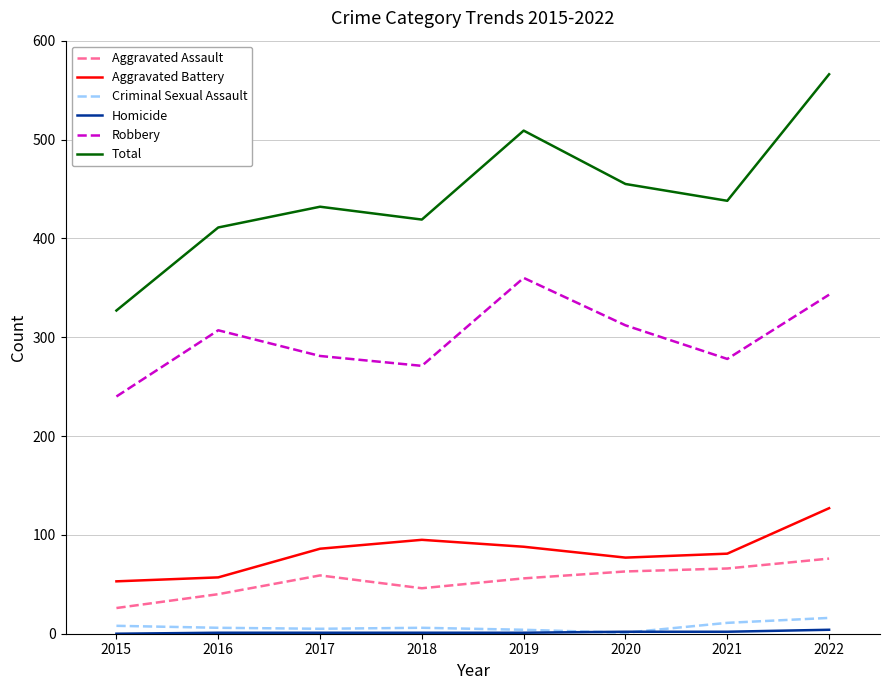

The Aggravated Assault series shows 65 at 2018. True or false?

False